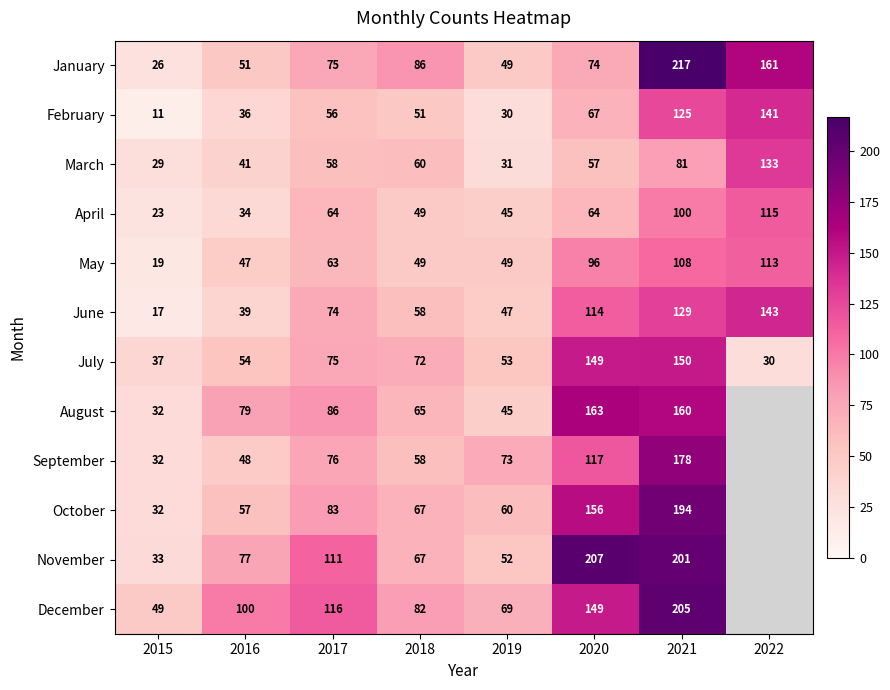

How many values in the July series are below 72?

4